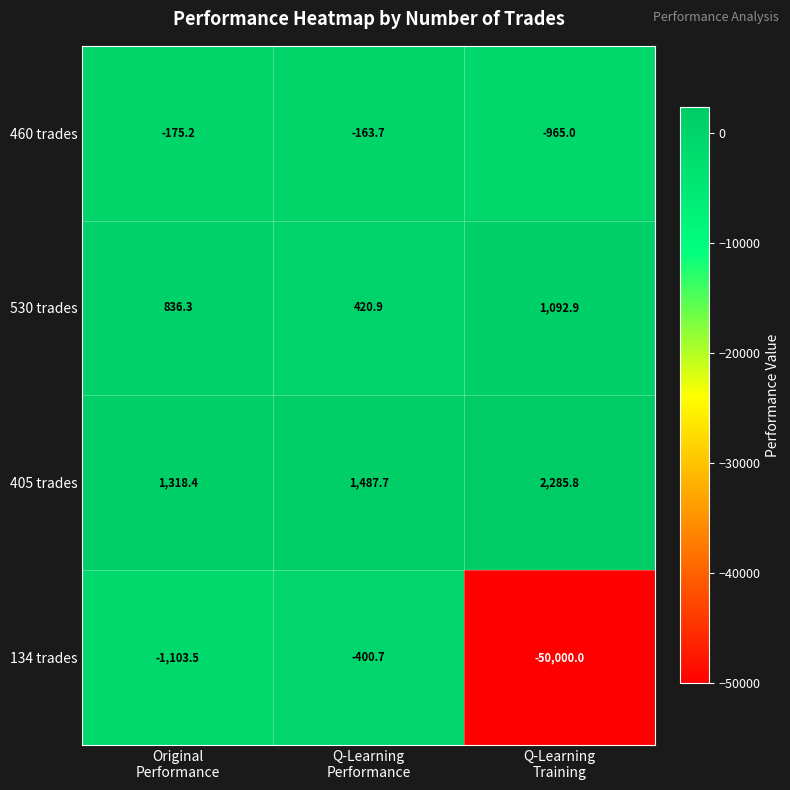

What is the difference between the maximum and minimum values in the 460 trades series?

801.3